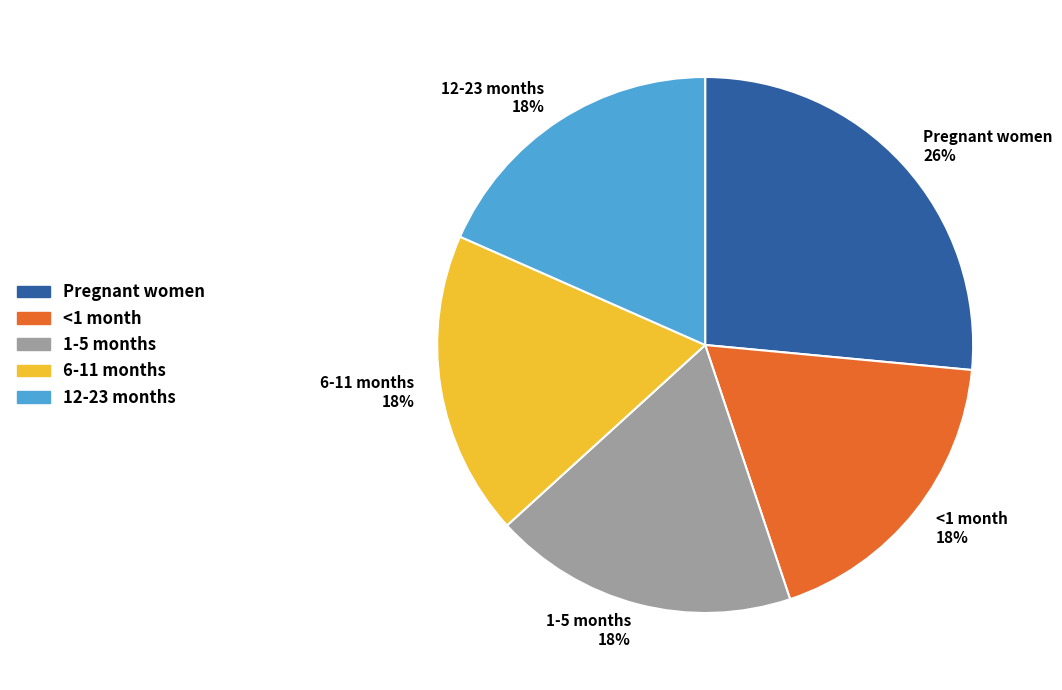

How many slices are in this pie chart?

5